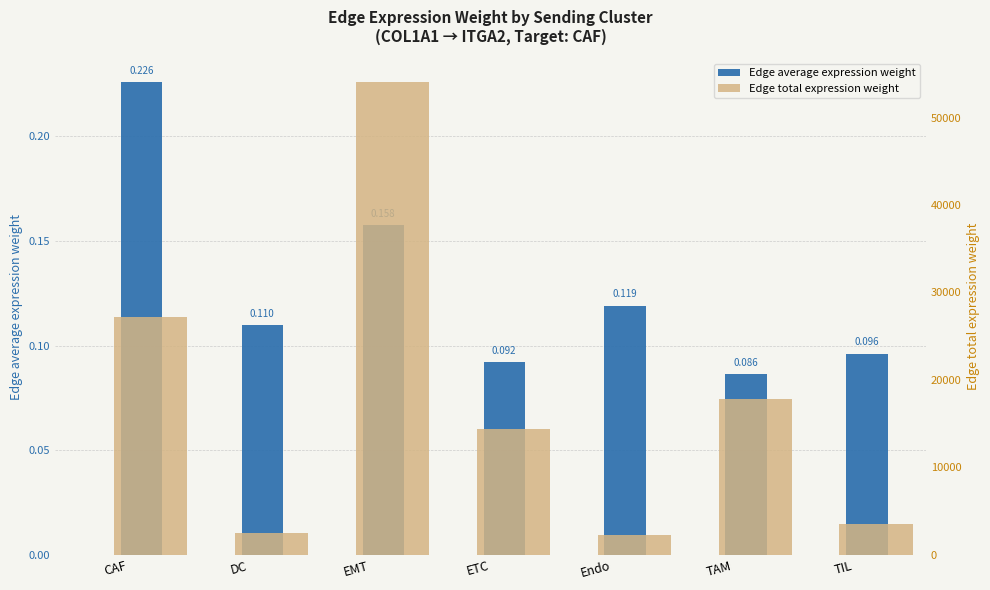

At which category is the sum across all series the highest?

EMT